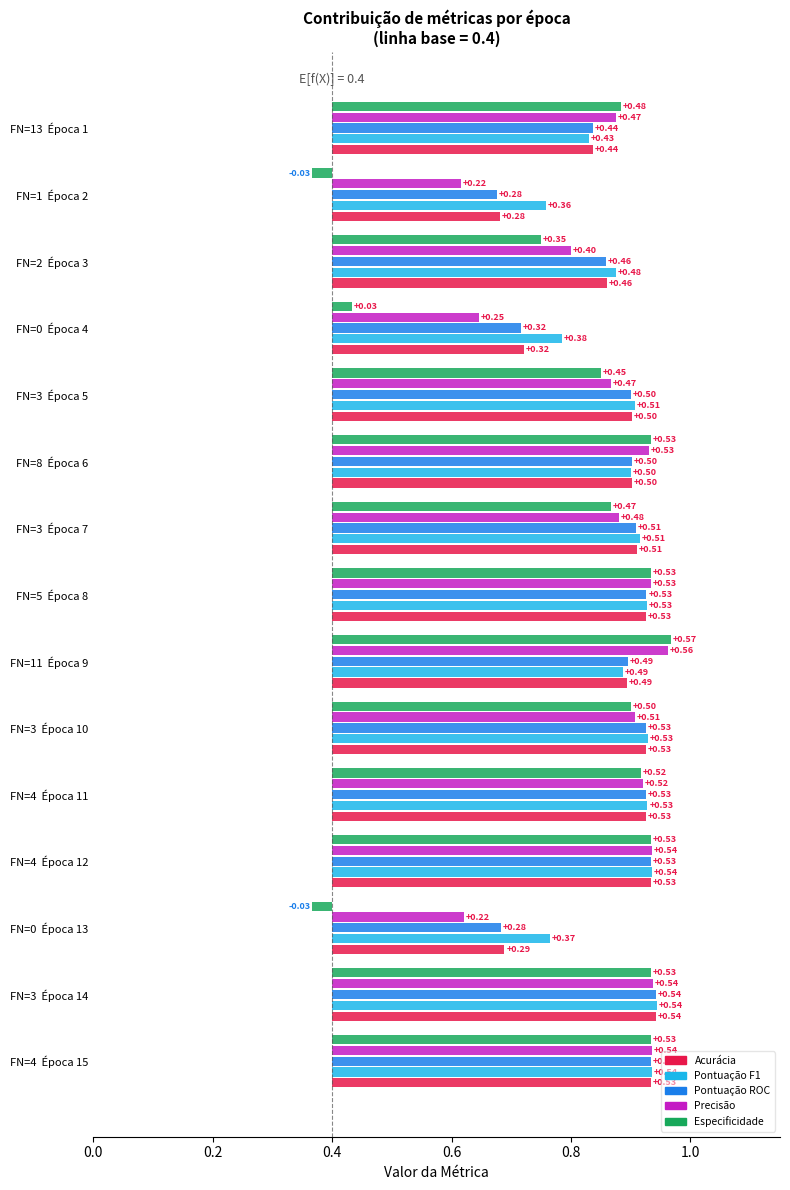

Between Época 13 and Época 3, which is larger?

Época 3